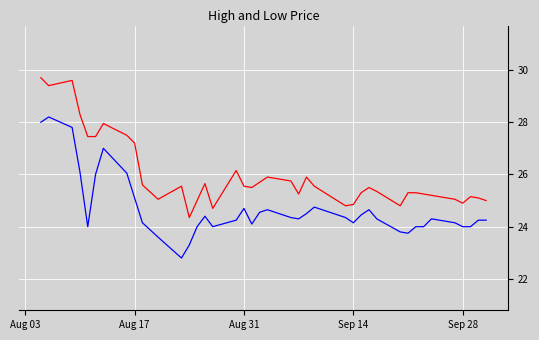

What is the smallest value displayed?

22.8